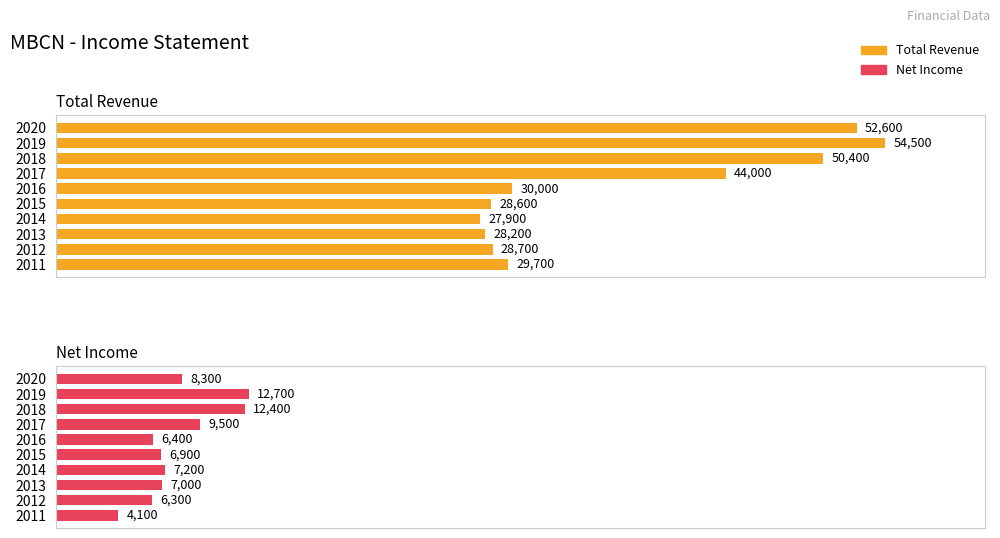

What is the difference between the second highest and minimum values in the Total Revenue series?

24700